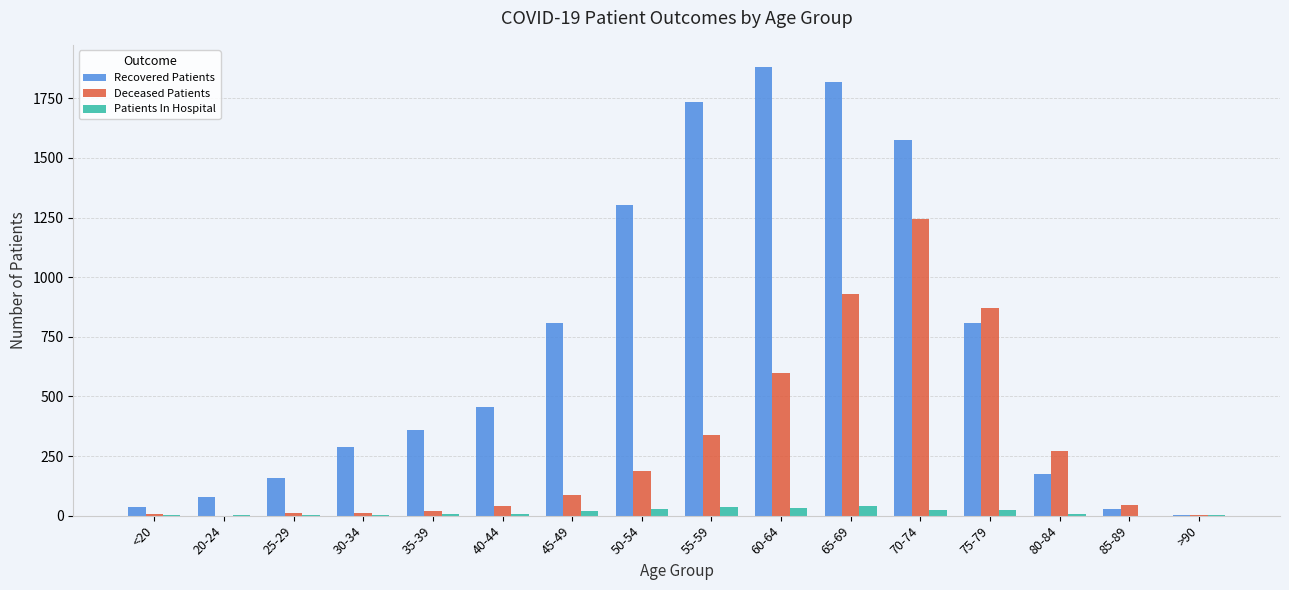

What is the approximate value of Deceased Patients at 80-84?

272